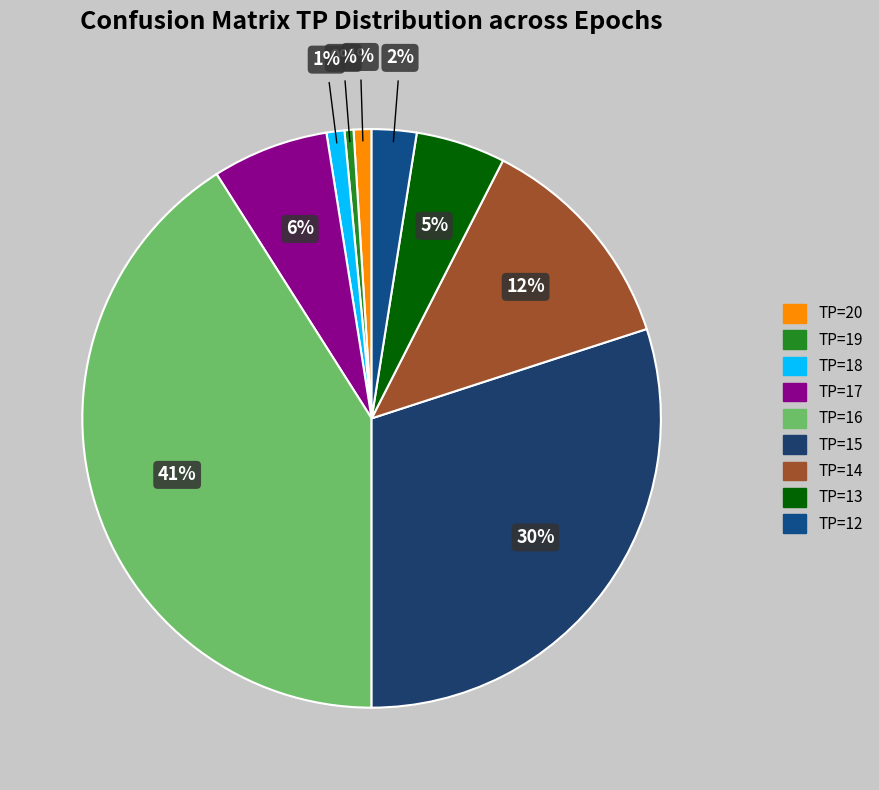

How many segments does this pie chart have?

9